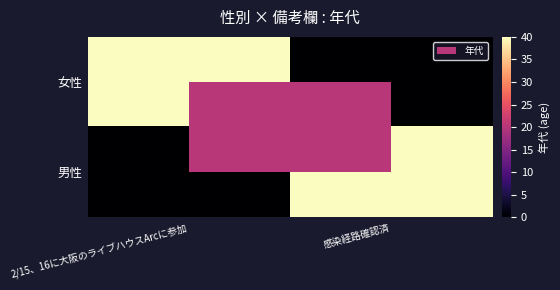

Reading left to right, what are all the values shown in this chart?

女性: 2/15、16に大阪のライブハウスArcに参加=40	感染経路確認済=0
男性: 2/15、16に大阪のライブハウスArcに参加=0	感染経路確認済=40